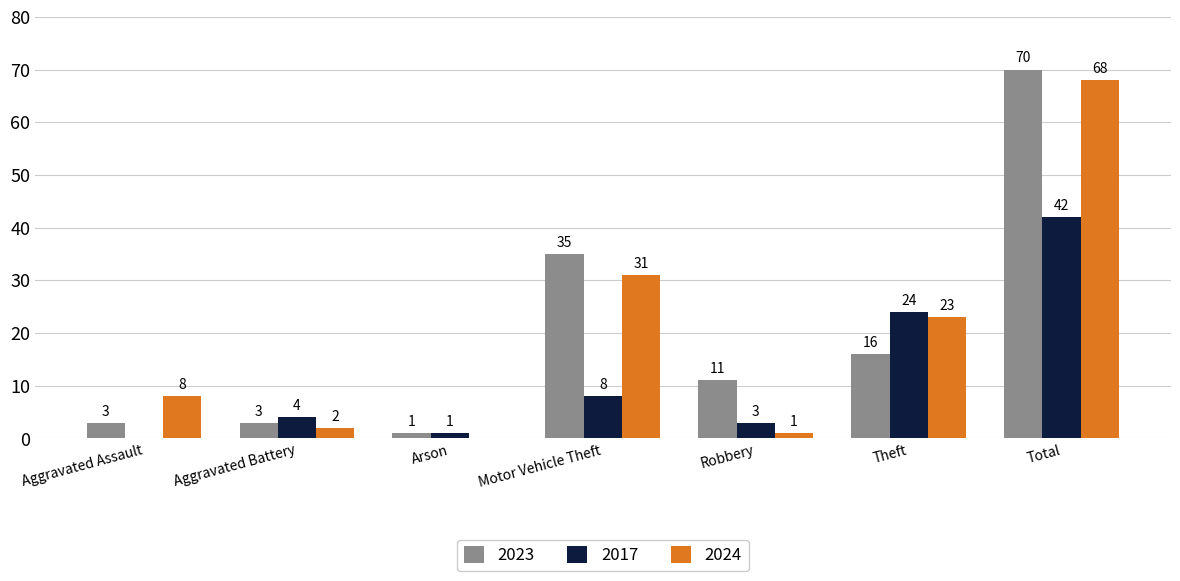

At which category is the sum across all series the highest?

Total